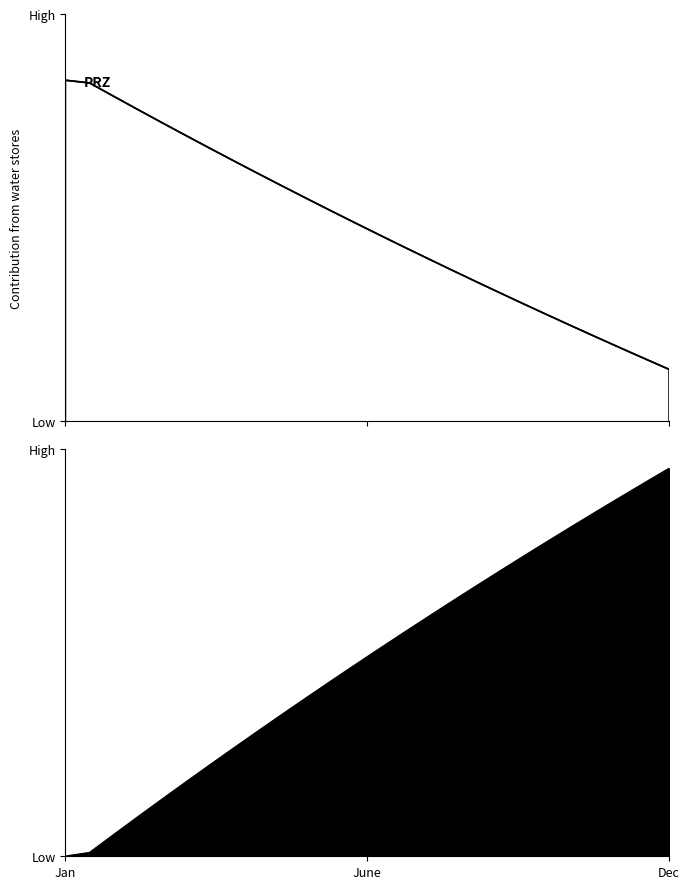

Which series has the largest total across all categories?

ALB